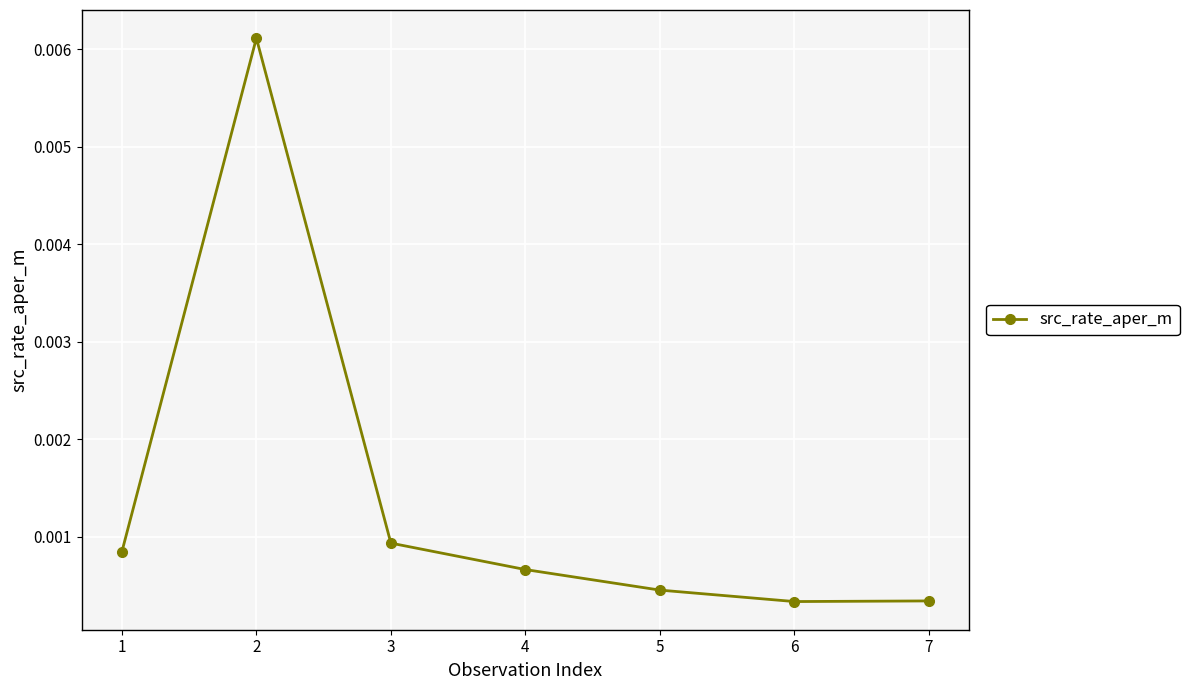

At which category does the data reach its first local peak?

2